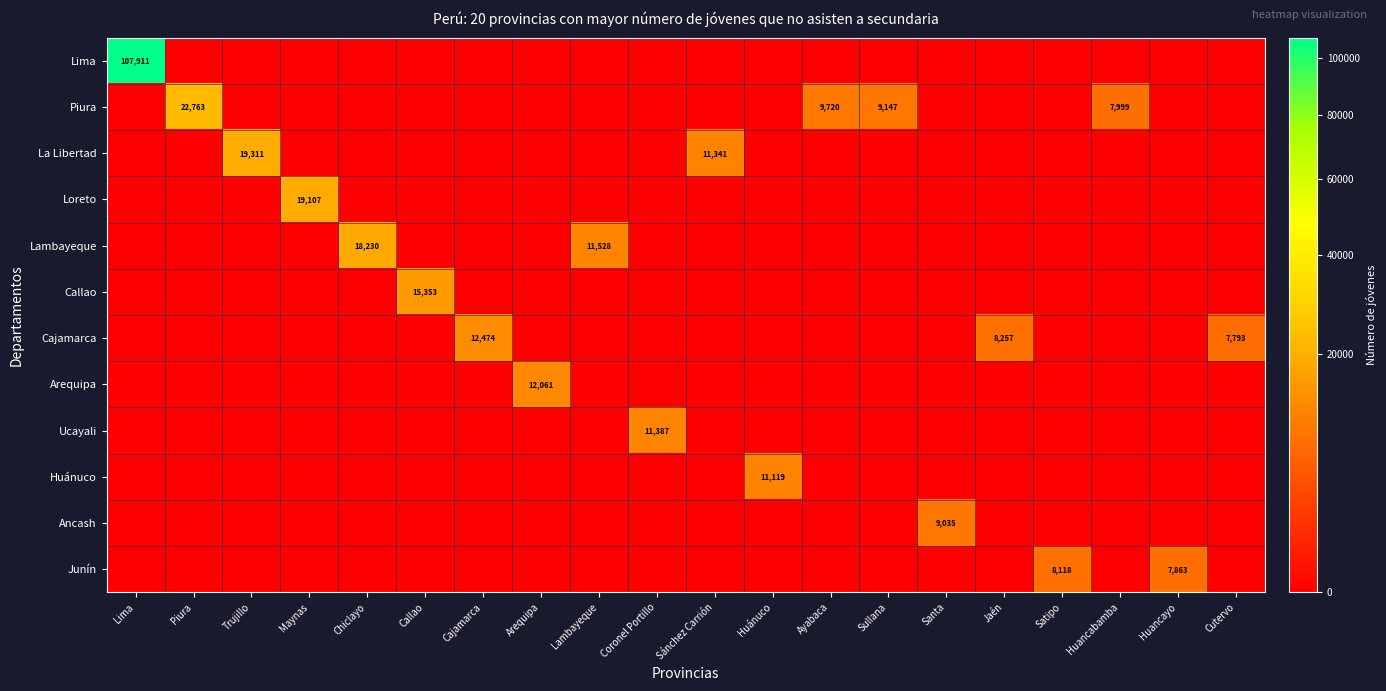

Count the number of categories in the chart.

20